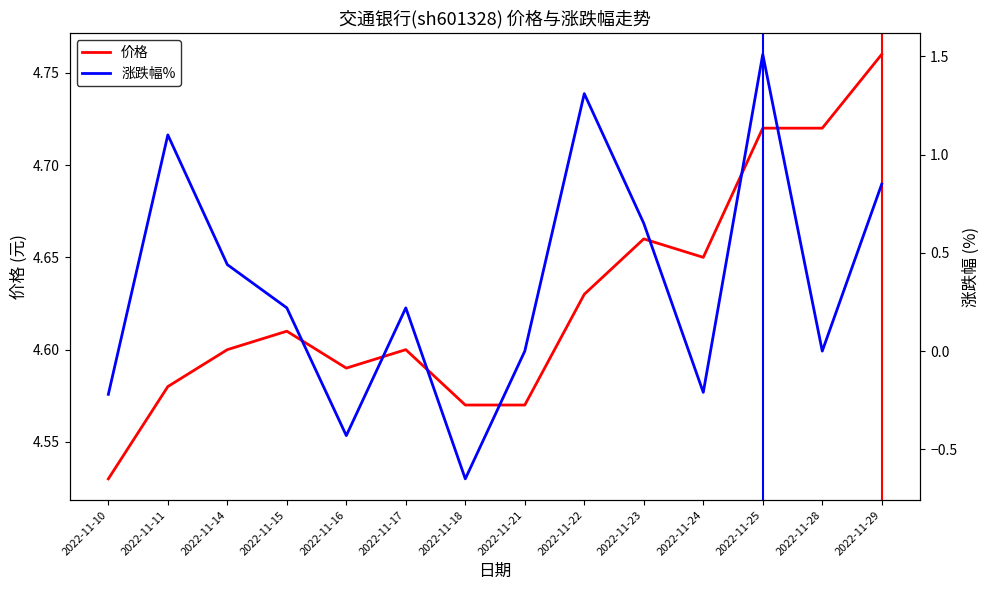

Reading left to right, extract all data points from this chart.

价格: 4.5	4.6	4.6	4.6	4.6	4.6	4.6	4.6	4.6	4.7	4.7	4.7	4.7	4.8
涨跌幅%: -0.2	1.1	0.4	0.2	-0.4	0.2	-0.7	0.0	1.3	0.7	-0.2	1.5	0.0	0.8